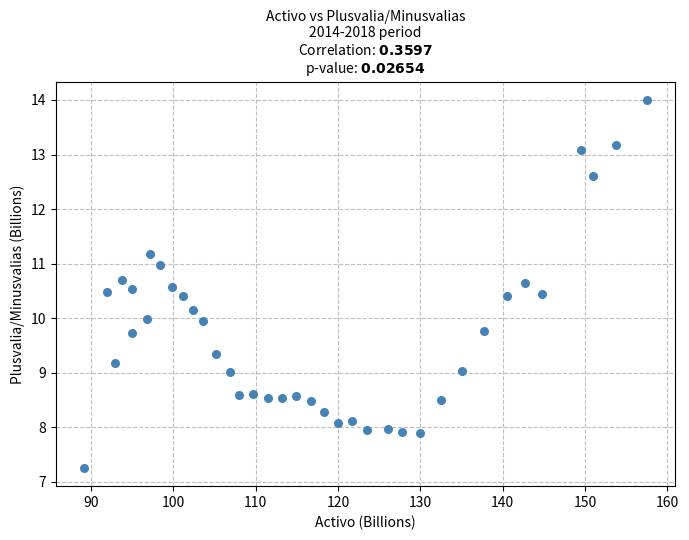

What is the range of X values (max minus min)?

68.4